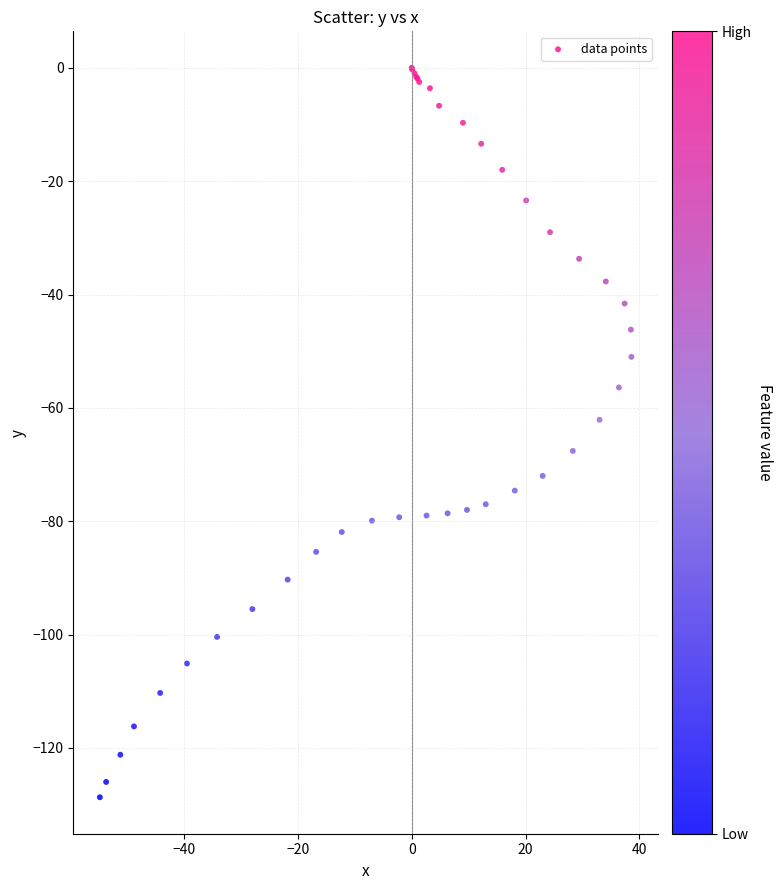

What Y value in the scatter plot is closest to -64?

-62.1